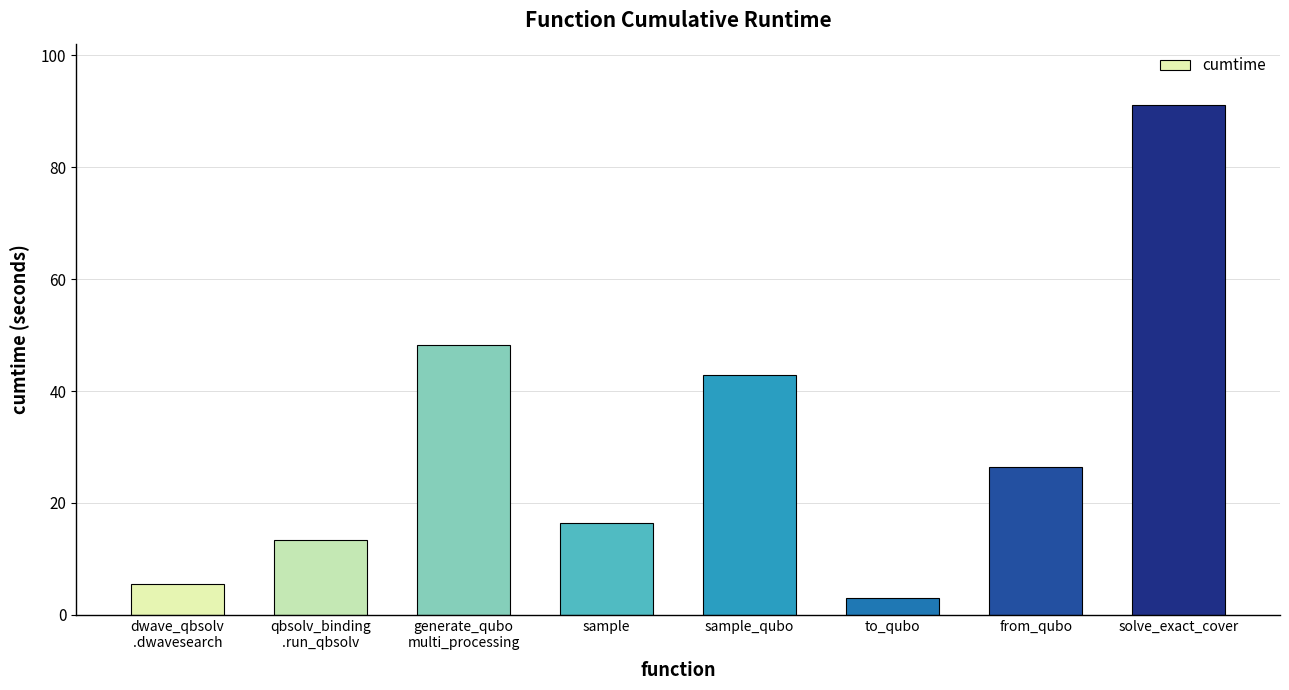

Is it true that the value at to_qubo is 2.9?

True